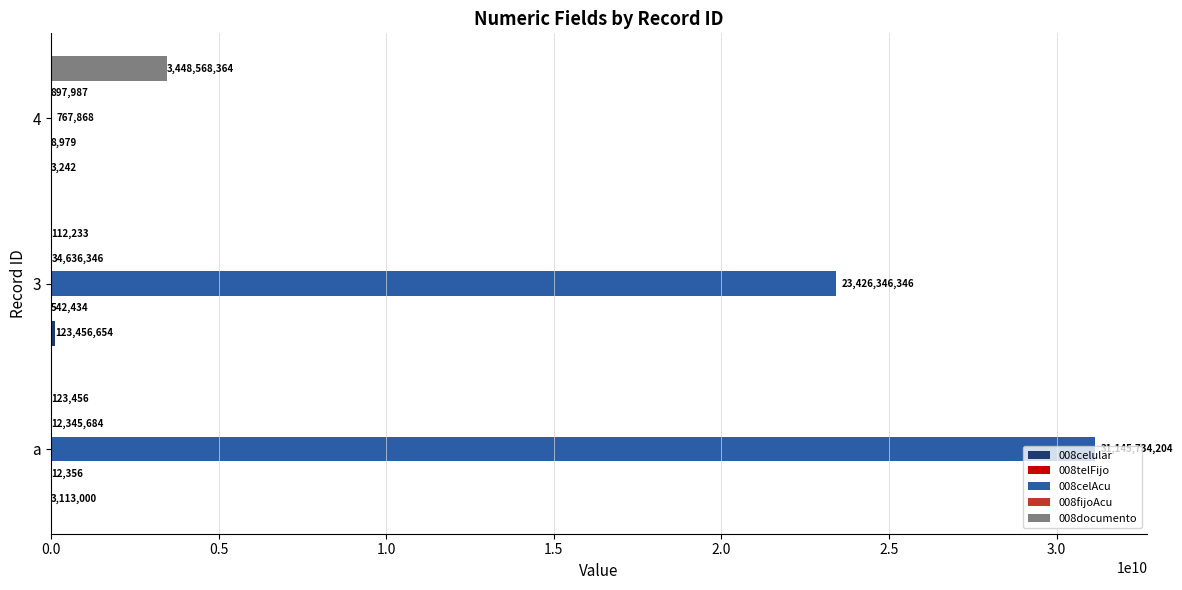

Is it true that 008documento equals 1512260344 at 4?

False